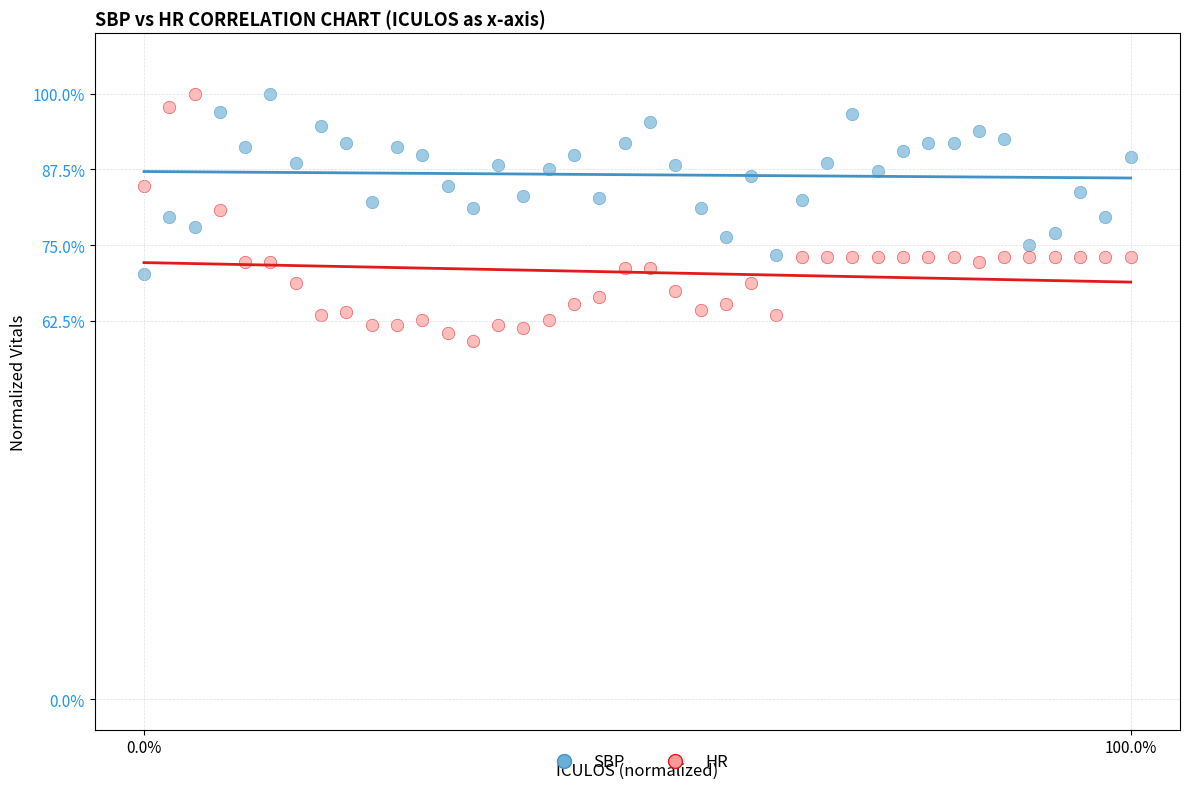

Which series reaches the minimum Y coordinate?

HR